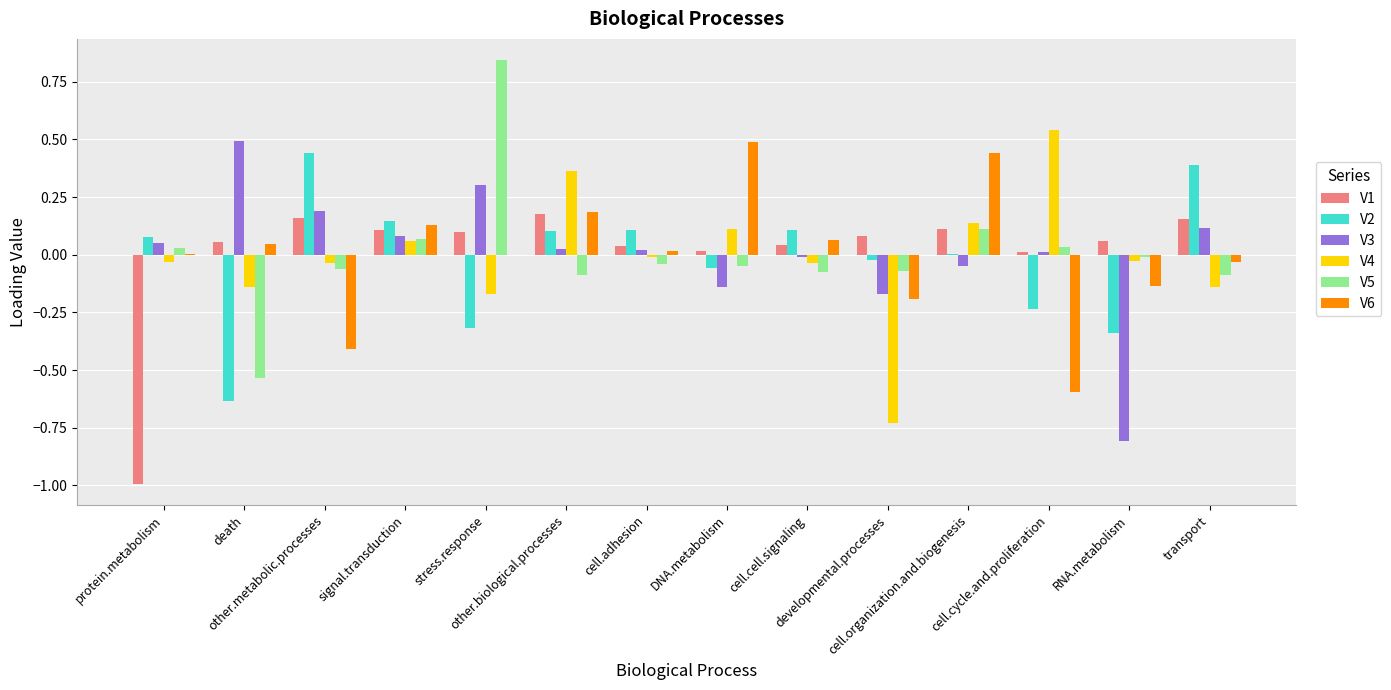

How many series are shown in this chart?

6